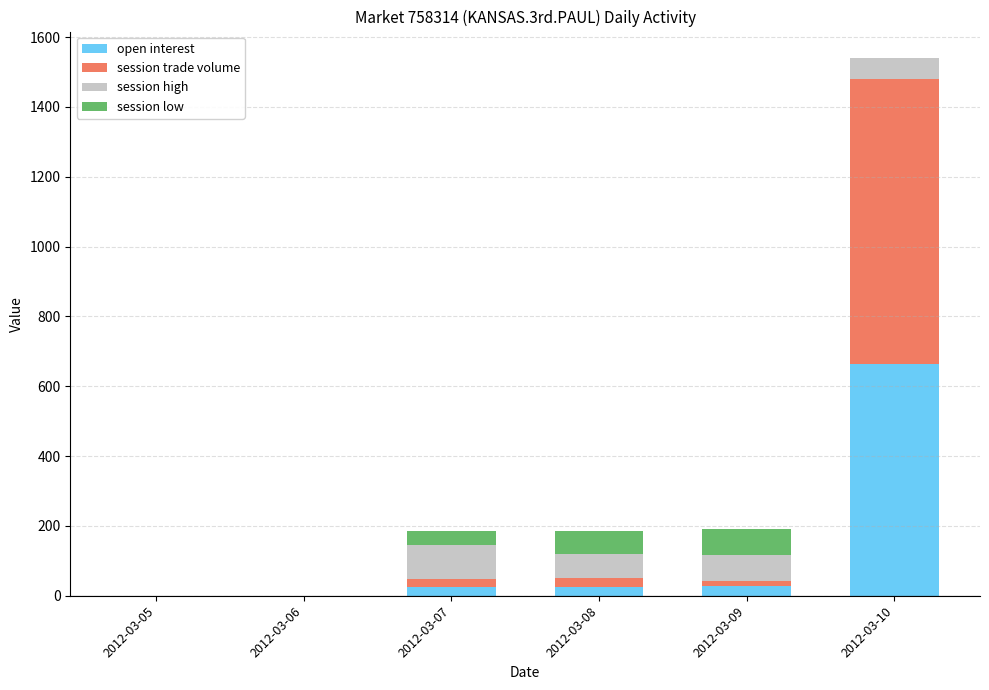

What is the total value across all series at 2012-03-07?

185.5